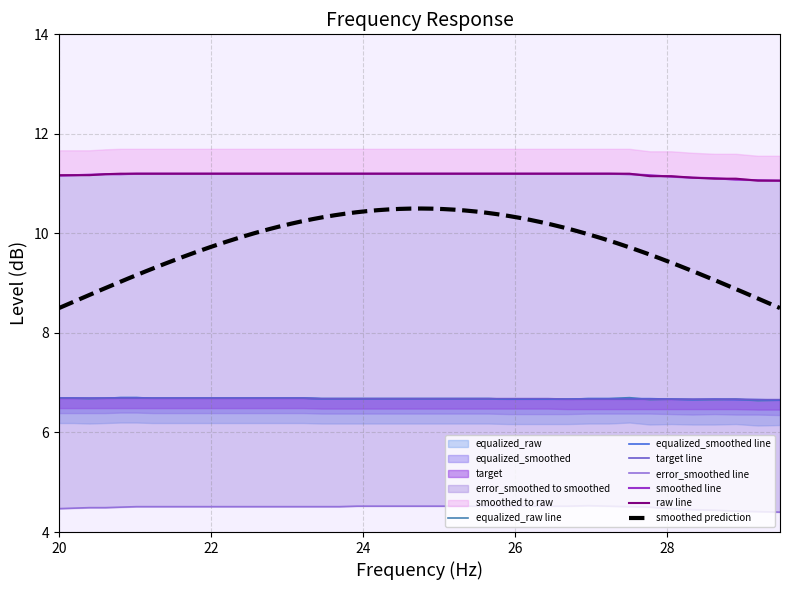

The value of smoothed at 7 is 15.1. True or false?

False